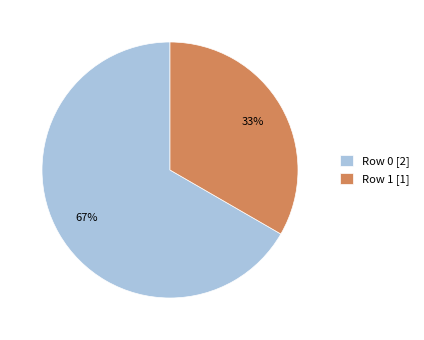

To the nearest percent, what is the average slice percentage?

50%